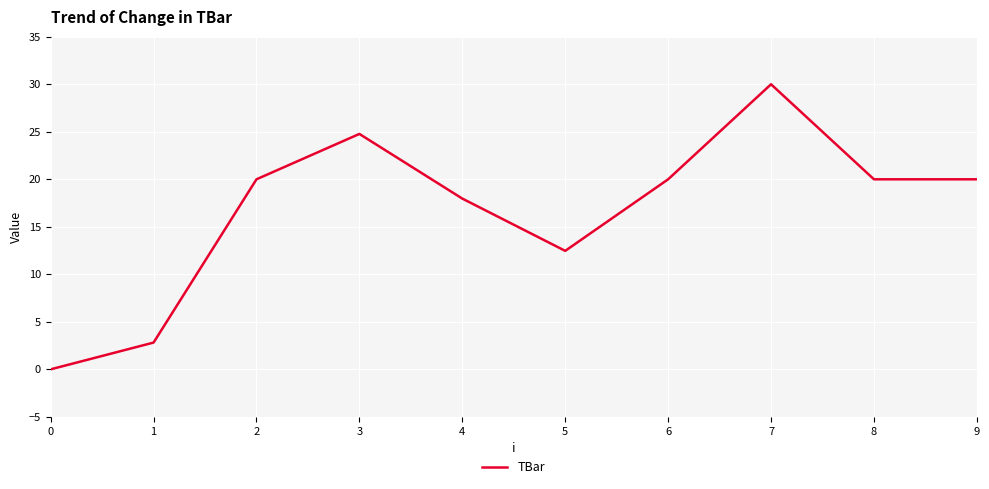

Is this an area chart (filled region under the line)?

No